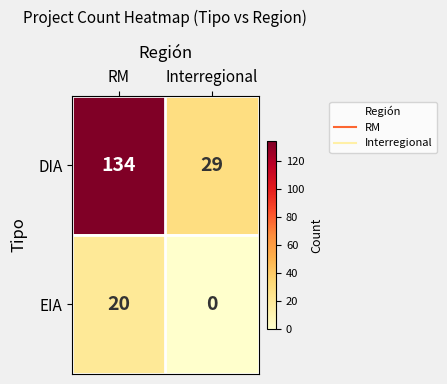

What is the lowest value of the DIA series?

29